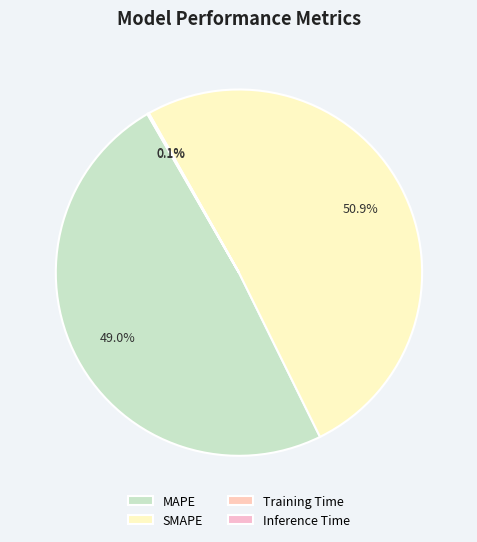

To the nearest percent, what is the difference between the SMAPE and Inference Time slice percentages?

51%